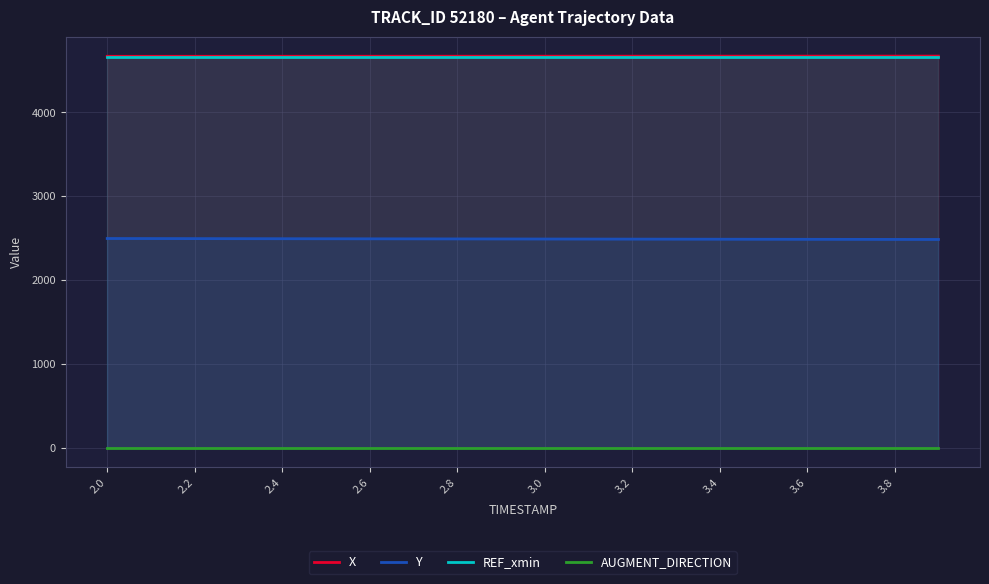

Reading left to right, extract all data points from this chart.

X: 4665.7	4665.8	4666.0	4666.1	4666.2	4666.4	4666.5	4666.7	4666.8	4666.9	4667.1	4667.2	4667.4	4667.5	4667.6	4667.8	4667.9	4668.0	4668.2	4668.3
Y: 2493.4	2492.8	2492.2	2491.6	2491.0	2490.4	2489.8	2489.2	2488.6	2488.0	2487.4	2486.8	2486.2	2485.7	2485.1	2484.5	2483.9	2483.3	2482.7	2482.1
REF_xmin: 4663.0	4663.0	4663.0	4663.0	4663.0	4663.0	4663.0	4663.0	4663.0	4663.0	4663.0	4663.0	4663.0	4663.0	4663.0	4663.0	4663.0	4663.0	4663.0	4663.0
AUGMENT_DIRECTION: 1.0	1.0	1.0	1.0	1.0	1.0	1.0	1.0	1.0	1.0	1.0	1.0	1.0	1.0	1.0	1.0	1.0	1.0	1.0	1.0